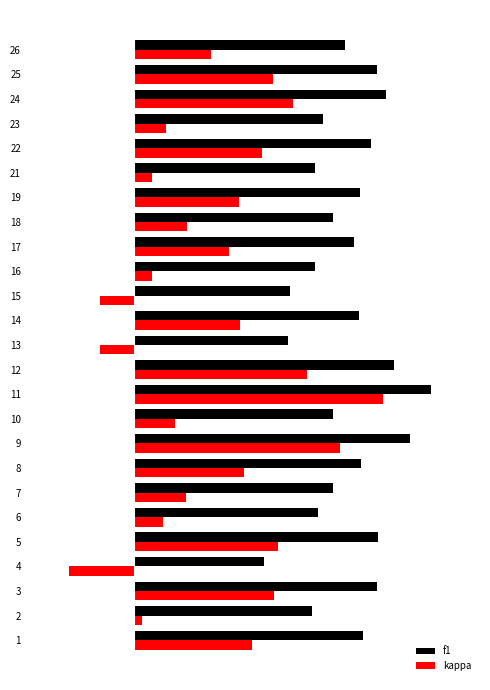

What are all the series names shown in the legend?

f1, kappa